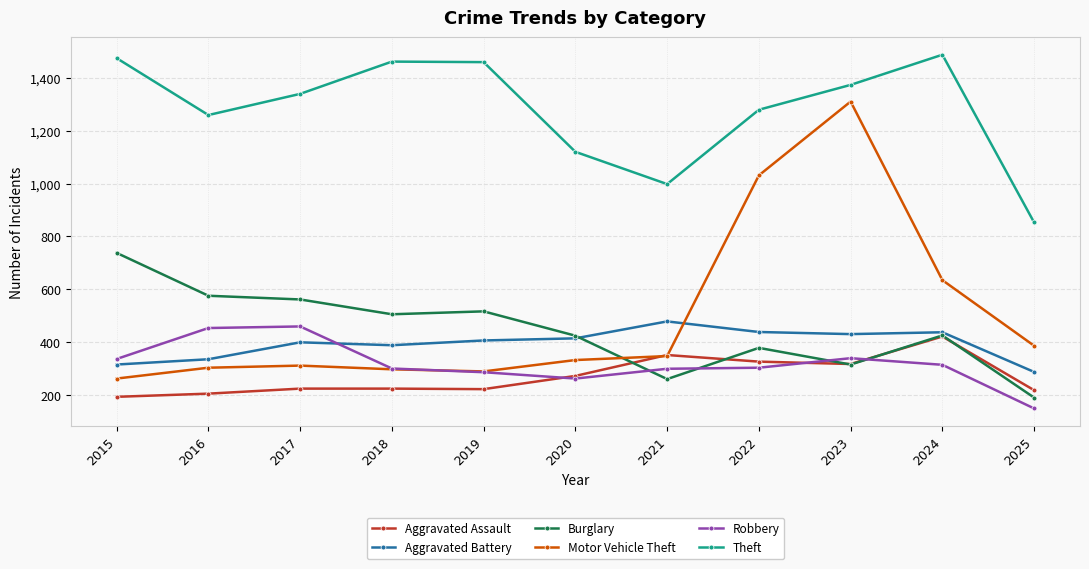

Is it true that Aggravated Battery equals 147 at 2019?

False